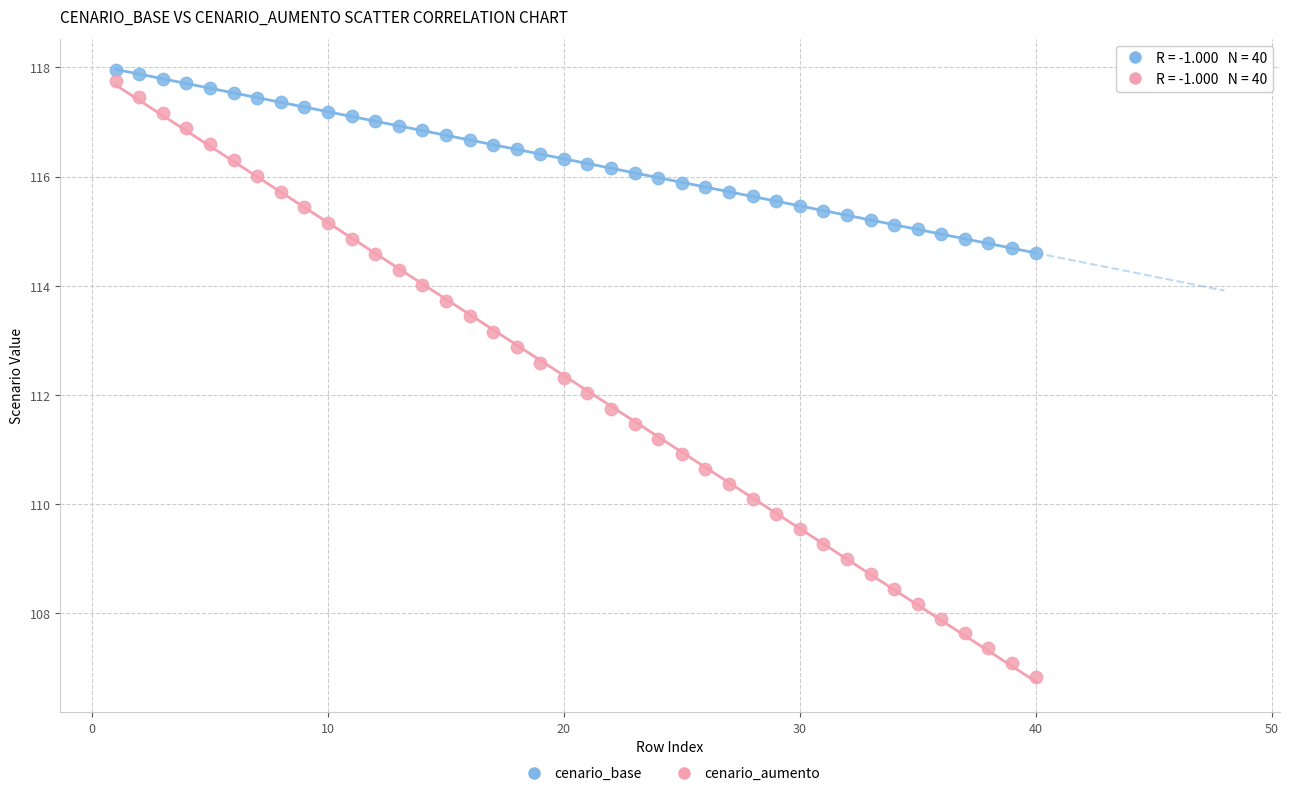

Which series contains the lowest Y value?

cenario_aumento